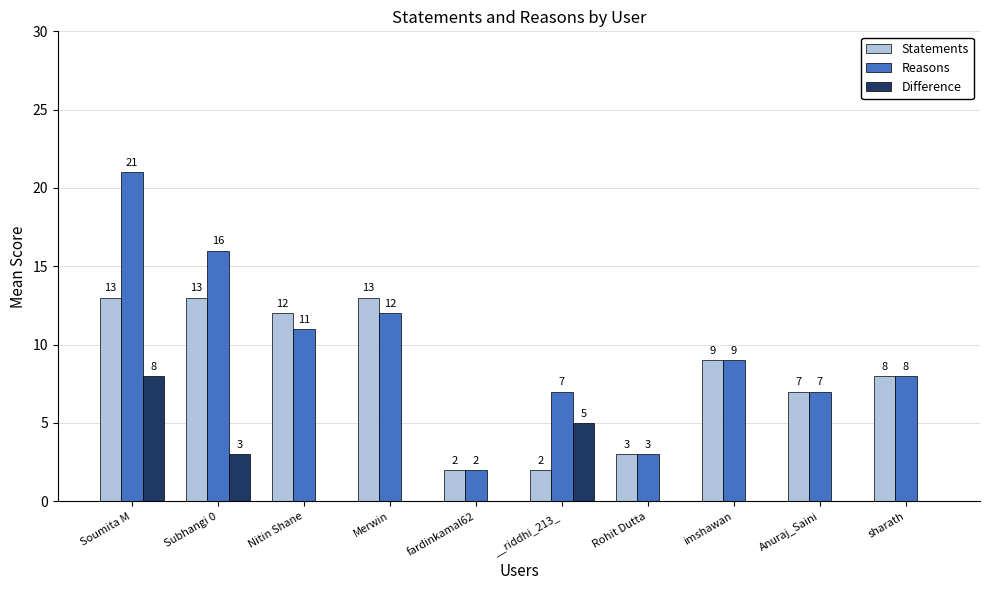

What is the greatest value displayed?

21